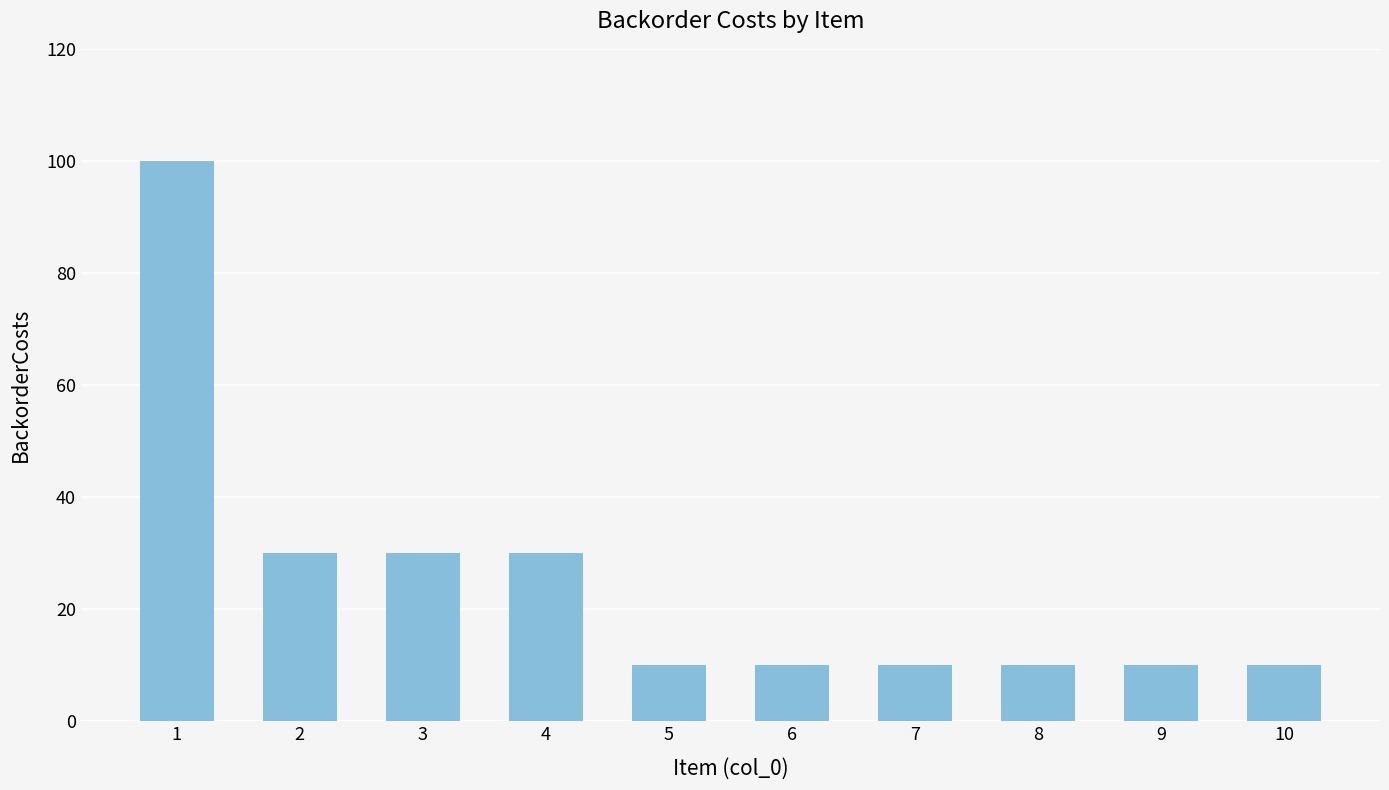

Is it true that the value at 2 is 30?

True